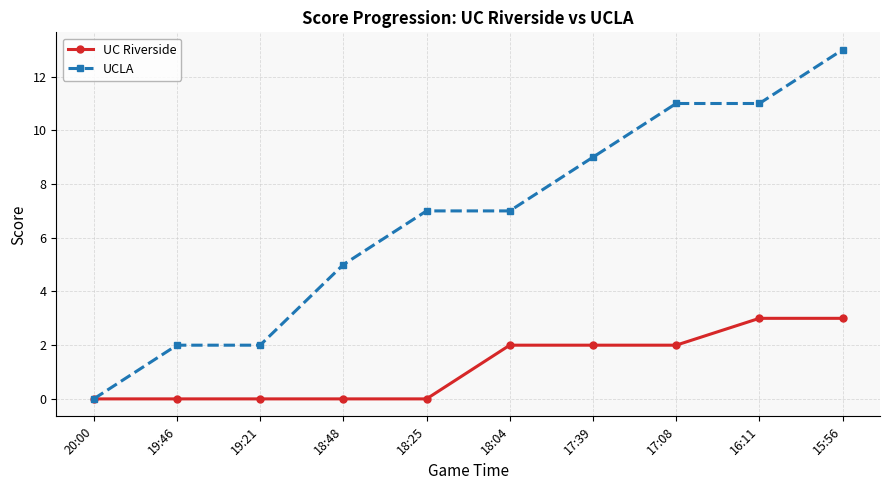

True or false: UCLA has a value of 9 at 17:39.

True